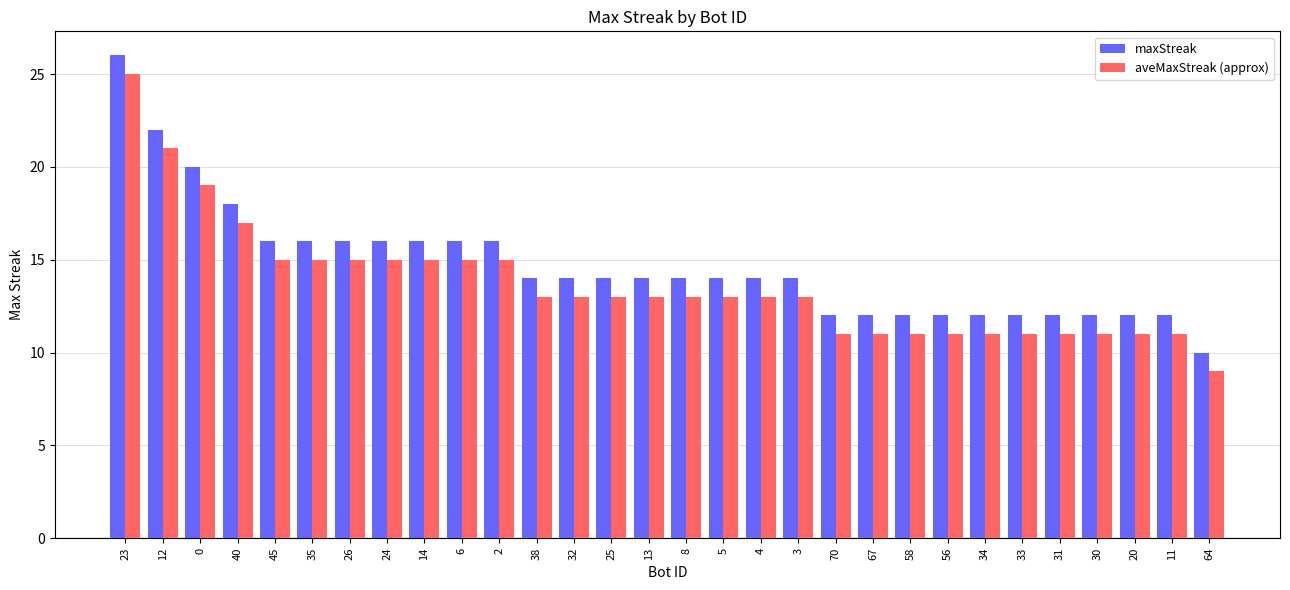

Where is maxStreak nearest to the value 18?

40